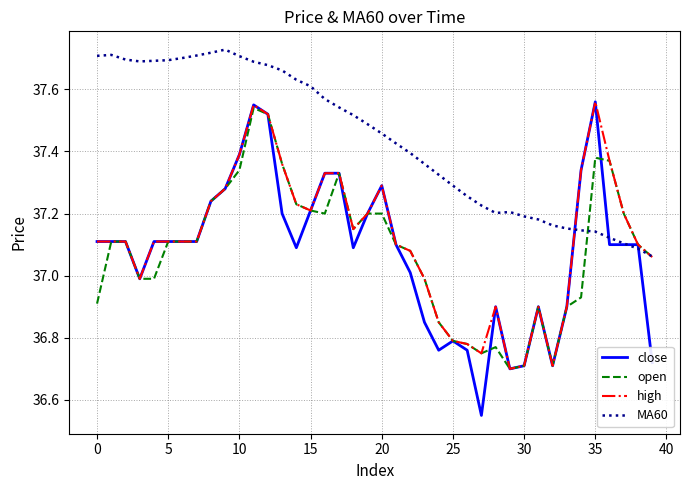

How many lines are shown in the chart?

4